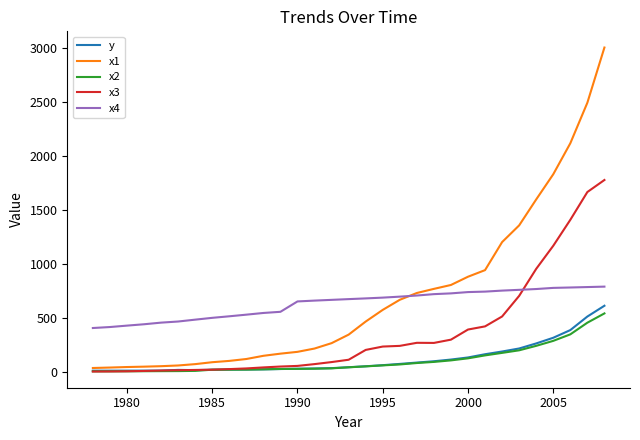

Which series has the largest range (max minus min)?

x1